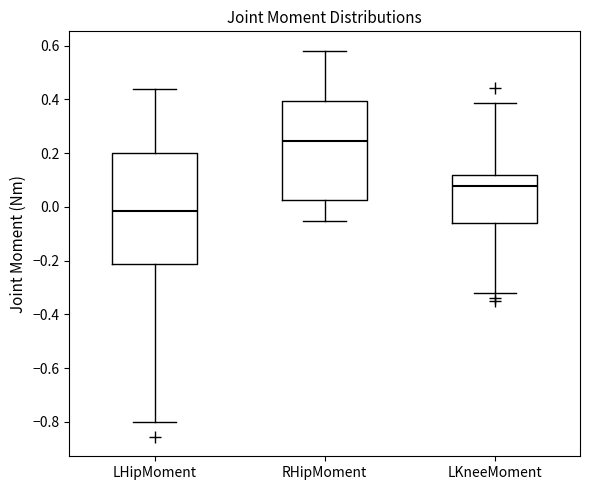

Reading left to right, read every box against the y-axis: the position of its median line, the range the box covers, and the ends of its whiskers. The values are not printed on the chart, so give them approximately, as read against the axis.

LHipMoment: median -0.02, box -0.22 to 0.20, whiskers -0.80 to 0.44
RHipMoment: median 0.24, box 0.02 to 0.40, whiskers -0.06 to 0.58
LKneeMoment: median 0.08, box -0.06 to 0.12, whiskers -0.32 to 0.38